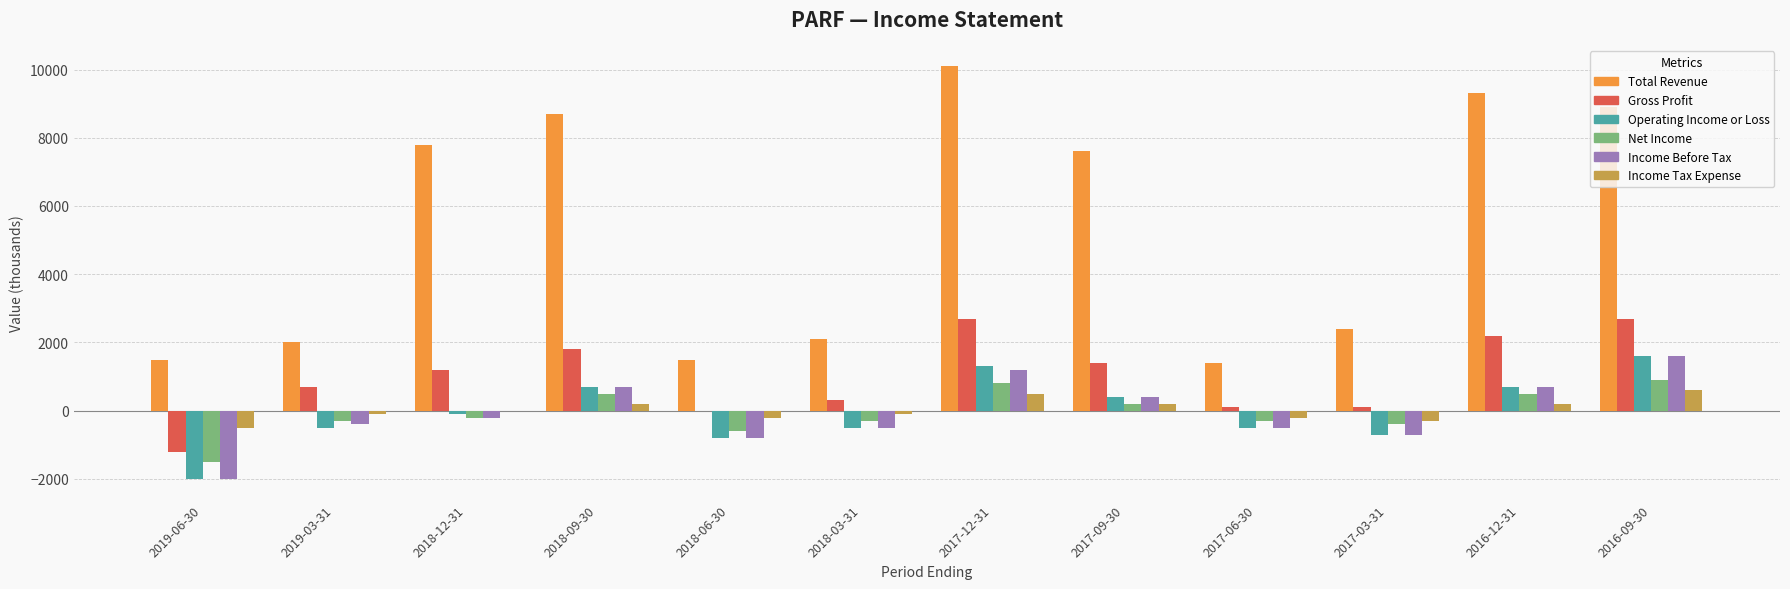

What is the difference between the Income Tax Expense values at 2018-03-31 and 2019-06-30?

400